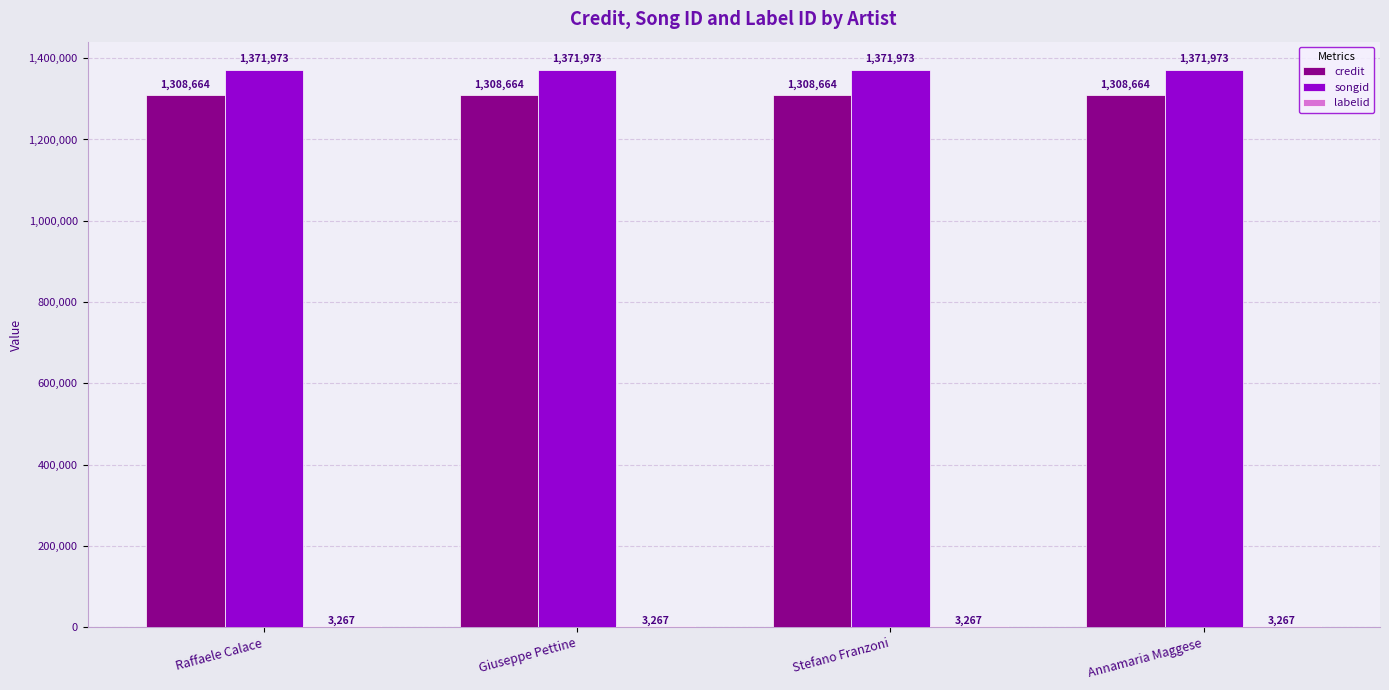

How many categories are shown in the chart?

4